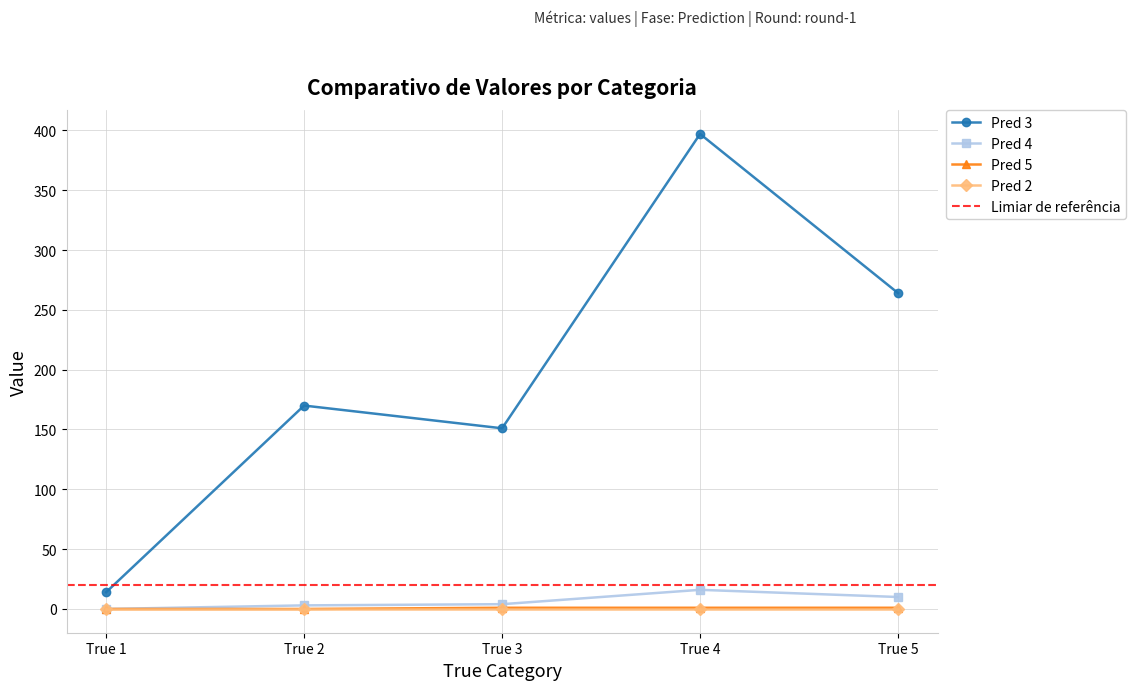

True or false: Pred 5 has a value of 1 at True 2.

False